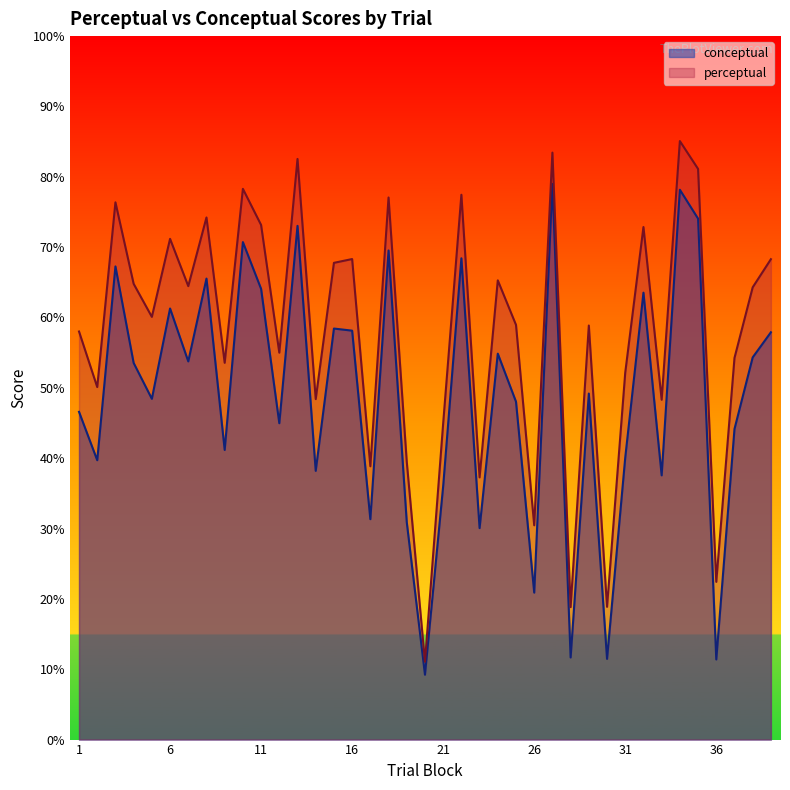

Which series changed the most between 4 and 5?

conceptual